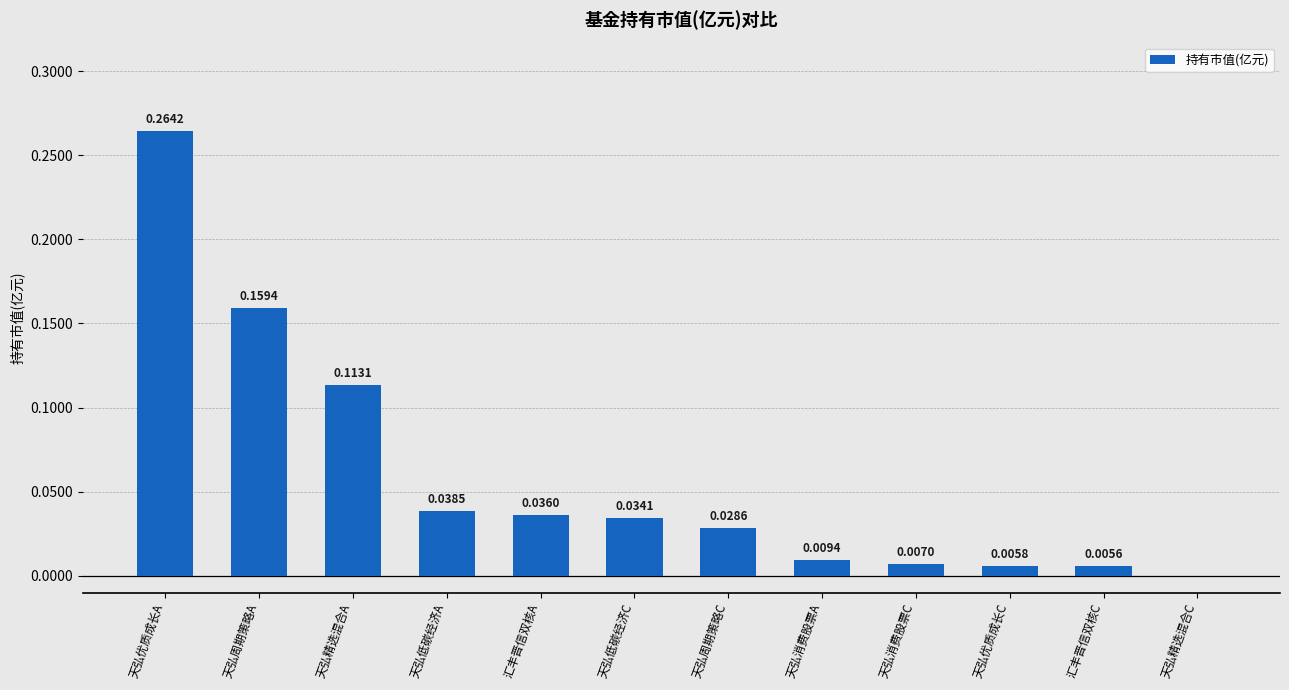

Between 天弘低碳经济A and 天弘低碳经济C, which is larger?

天弘低碳经济A